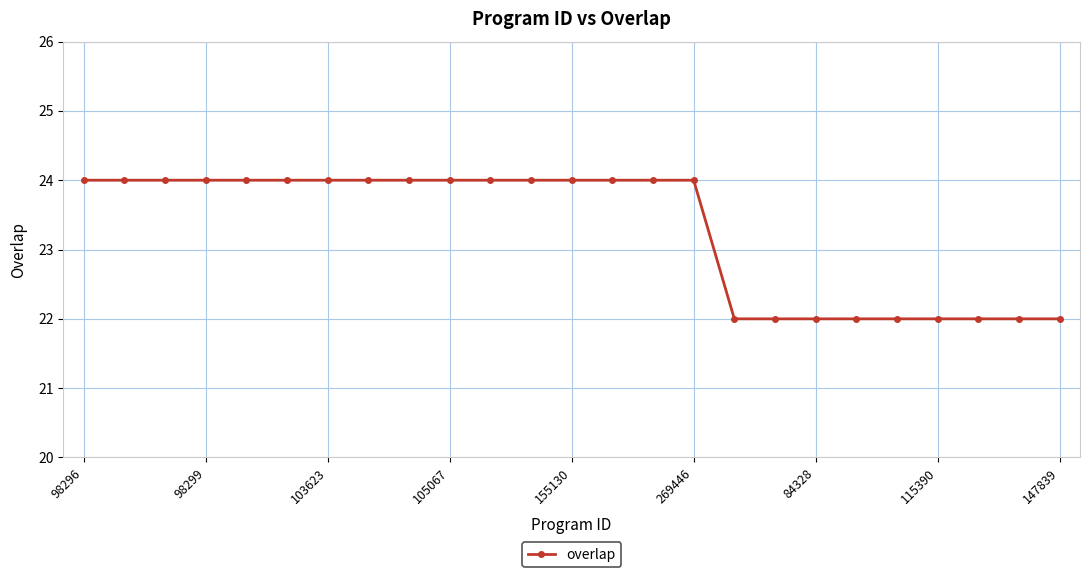

What is the value of the 18th point from the left?

22